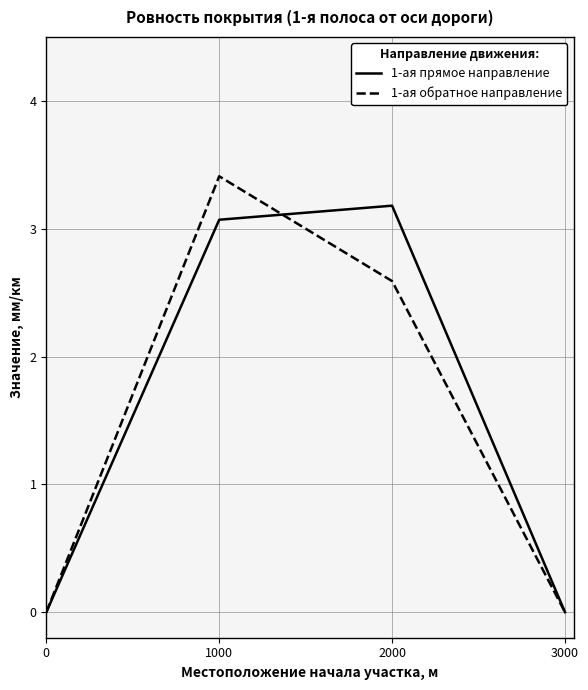

Is this an area chart (filled region under the line)?

No